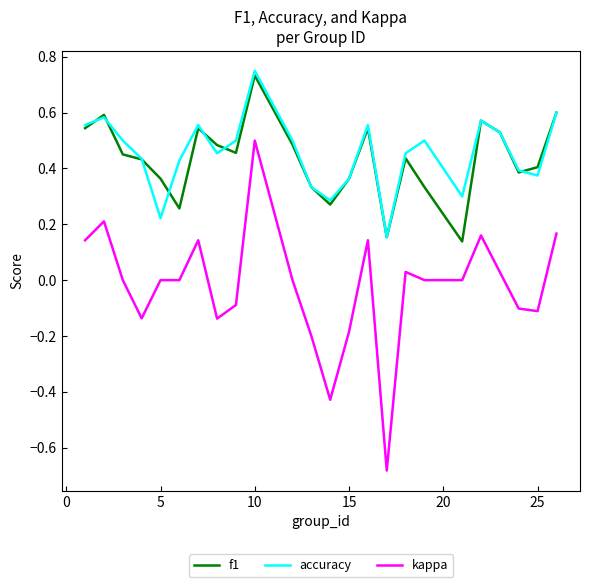

Which series has the widest spread of values?

kappa